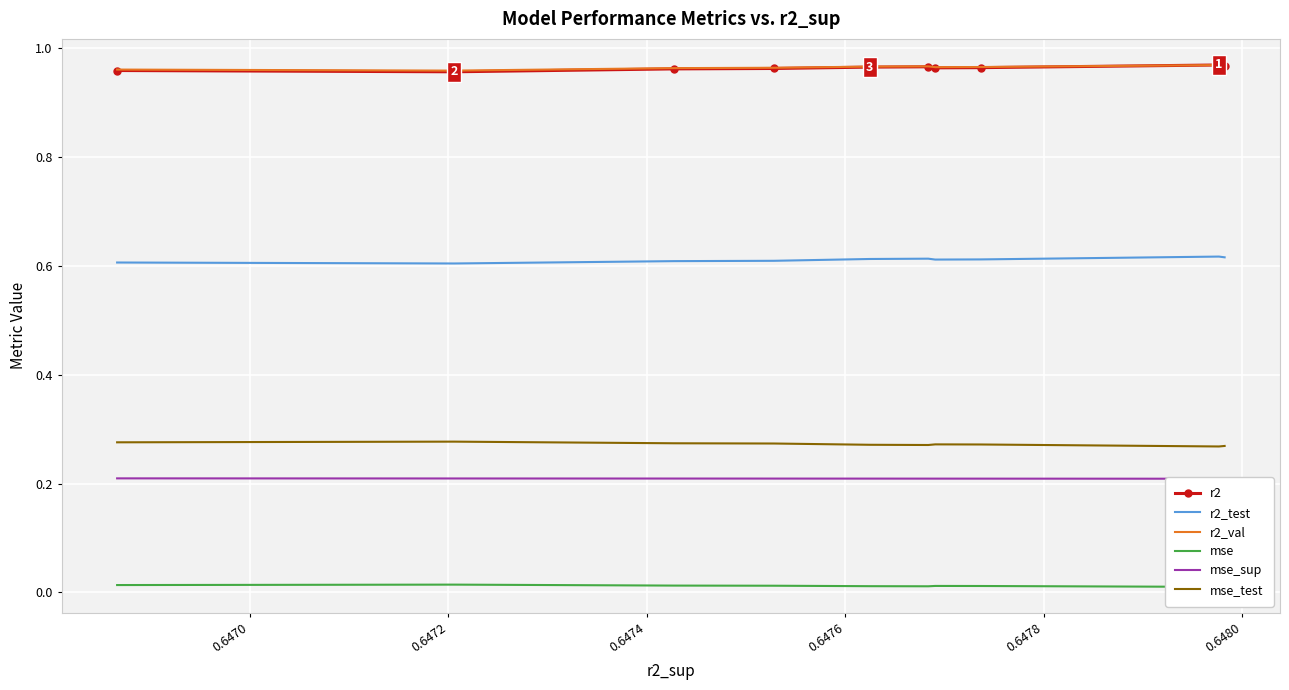

Is the value of r2 at 8 greater than the value of r2_val at 8?

No